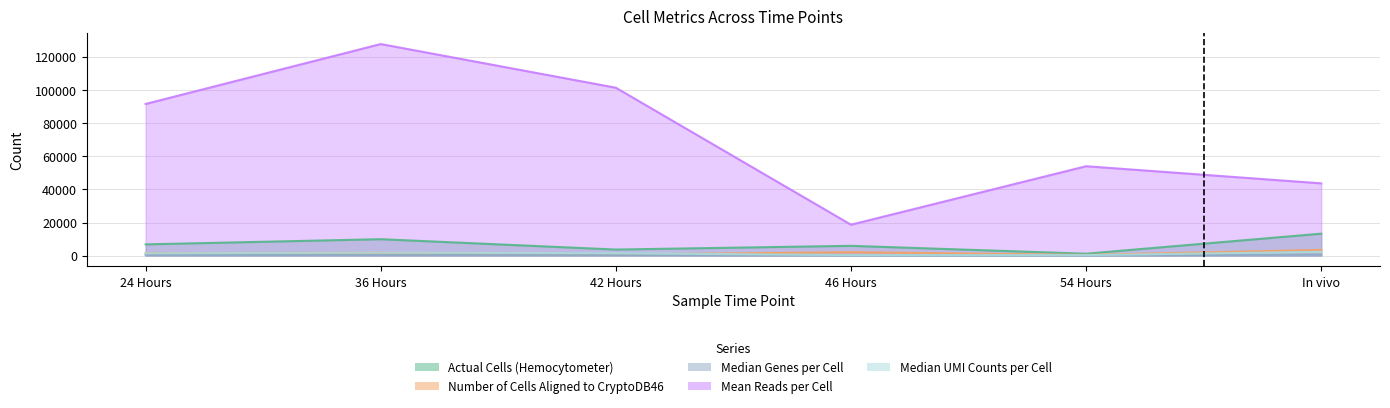

What is the spread (max minus min) of values at 24 Hours?

91037